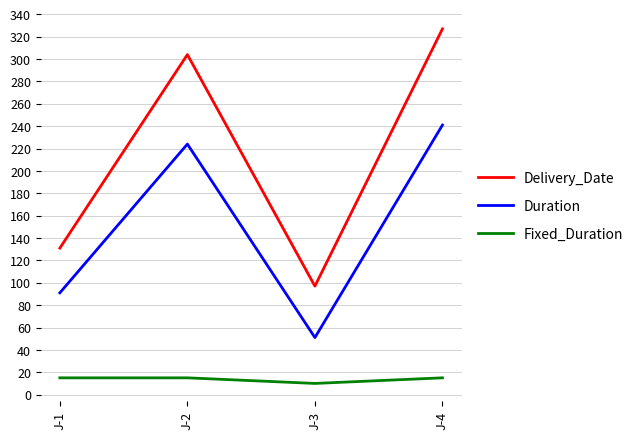

What is the difference between the maximum and minimum values in the Fixed_Duration series?

5